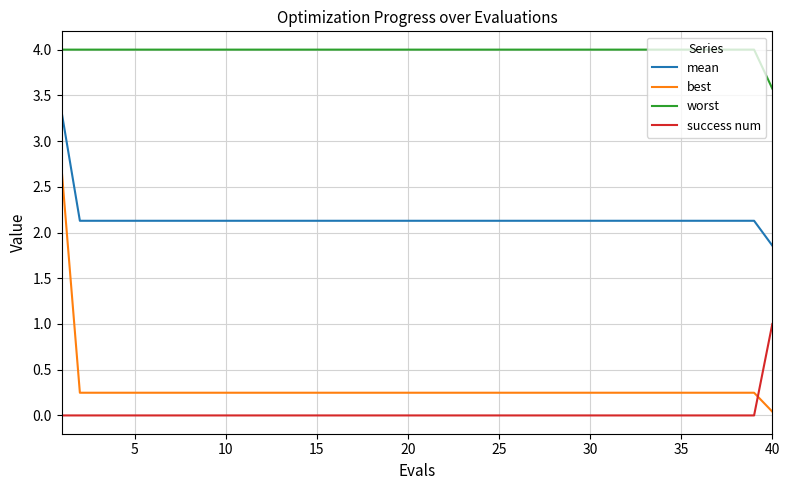

Rank the series by their maximum value, from highest to lowest.

worst, mean, best, success num